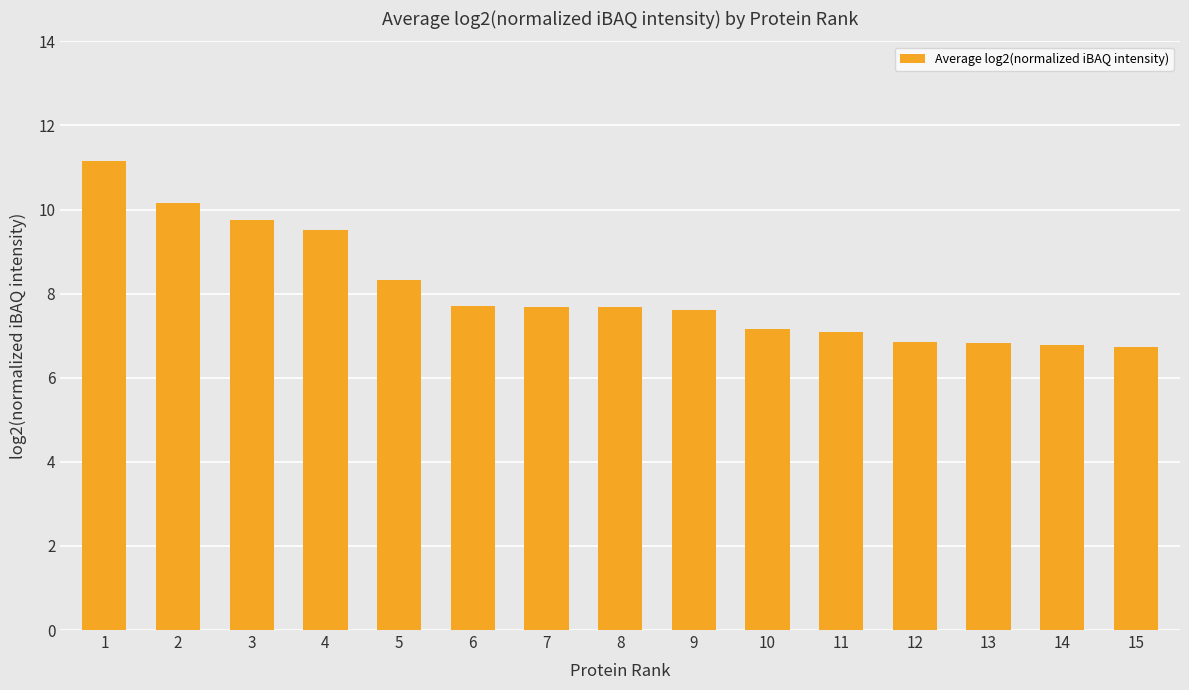

What is the difference between the maximum and minimum values?

4.4